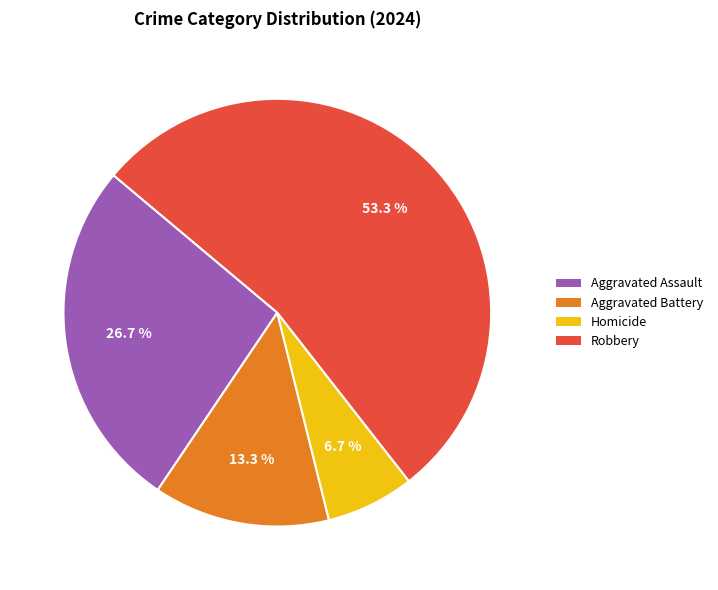

Does any single category account for the majority?

Yes